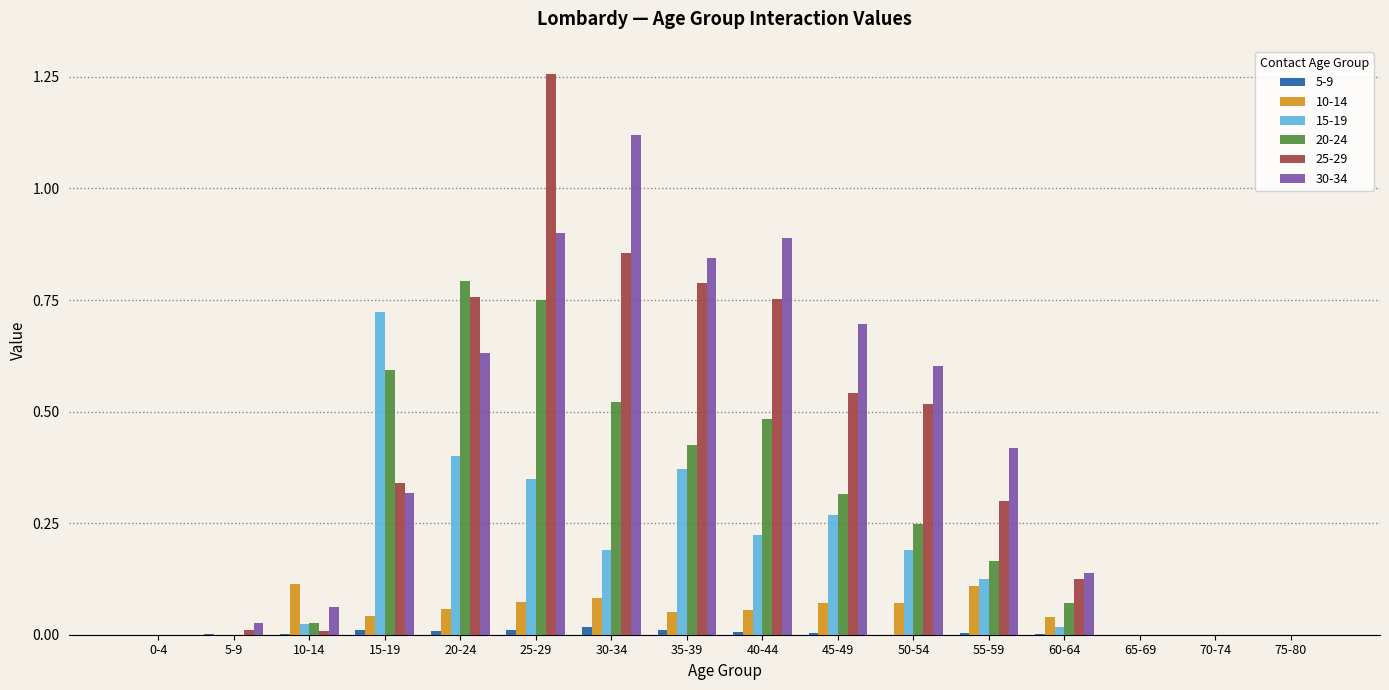

Is it true that 5-9 equals 0.0 at 25-29?

True